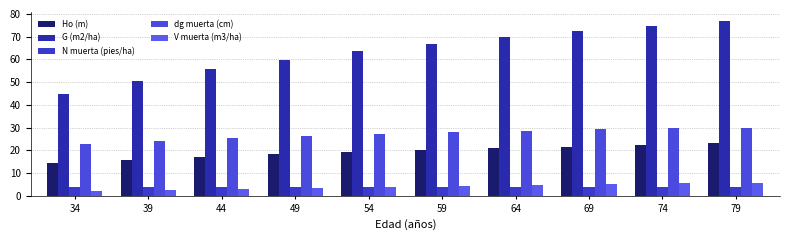

How many groups of bars are there?

10